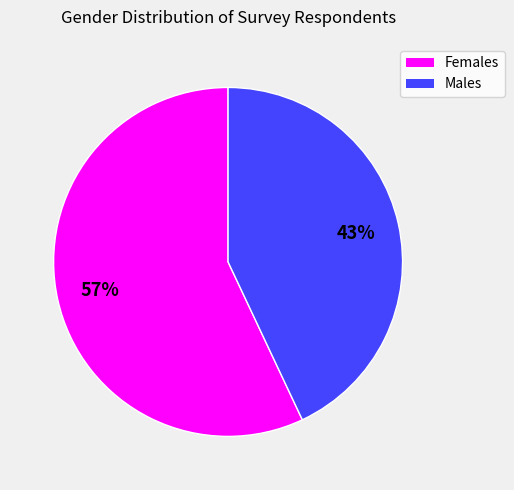

How many segments does this pie chart have?

2